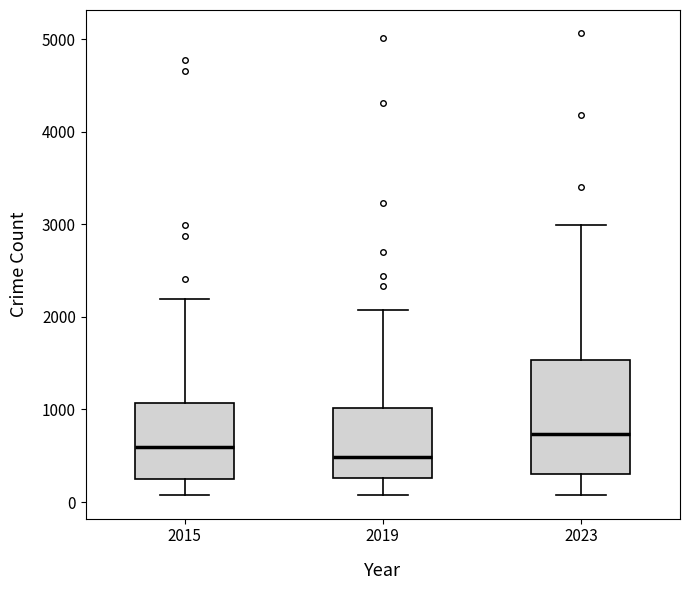

Reading left to right, read every box against the y-axis: the position of its median line, the range the box covers, and the ends of its whiskers. The values are not printed on the chart, so give them approximately, as read against the axis.

2015: median 600, box 300 to 1100, whiskers 100 to 2200
2019: median 500, box 300 to 1000, whiskers 100 to 2100
2023: median 700, box 300 to 1500, whiskers 100 to 3000